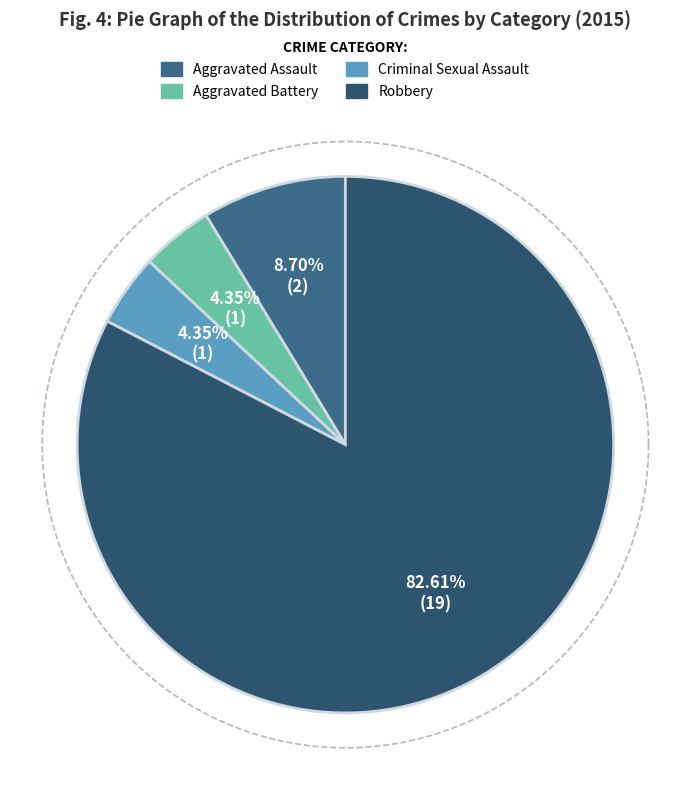

What percentage do Criminal Sexual Assault and Aggravated Assault together represent?

13.0%